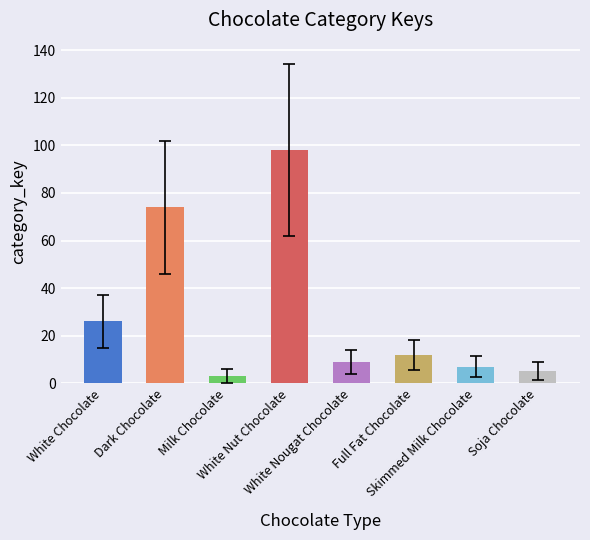

Count the number of data series in this chart.

1